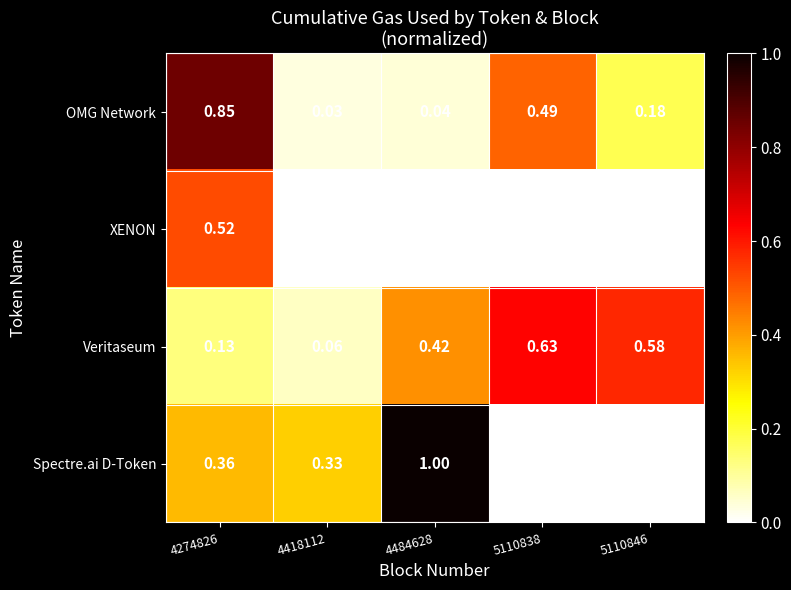

Which series has the widest spread of values?

Spectre.ai D-Token